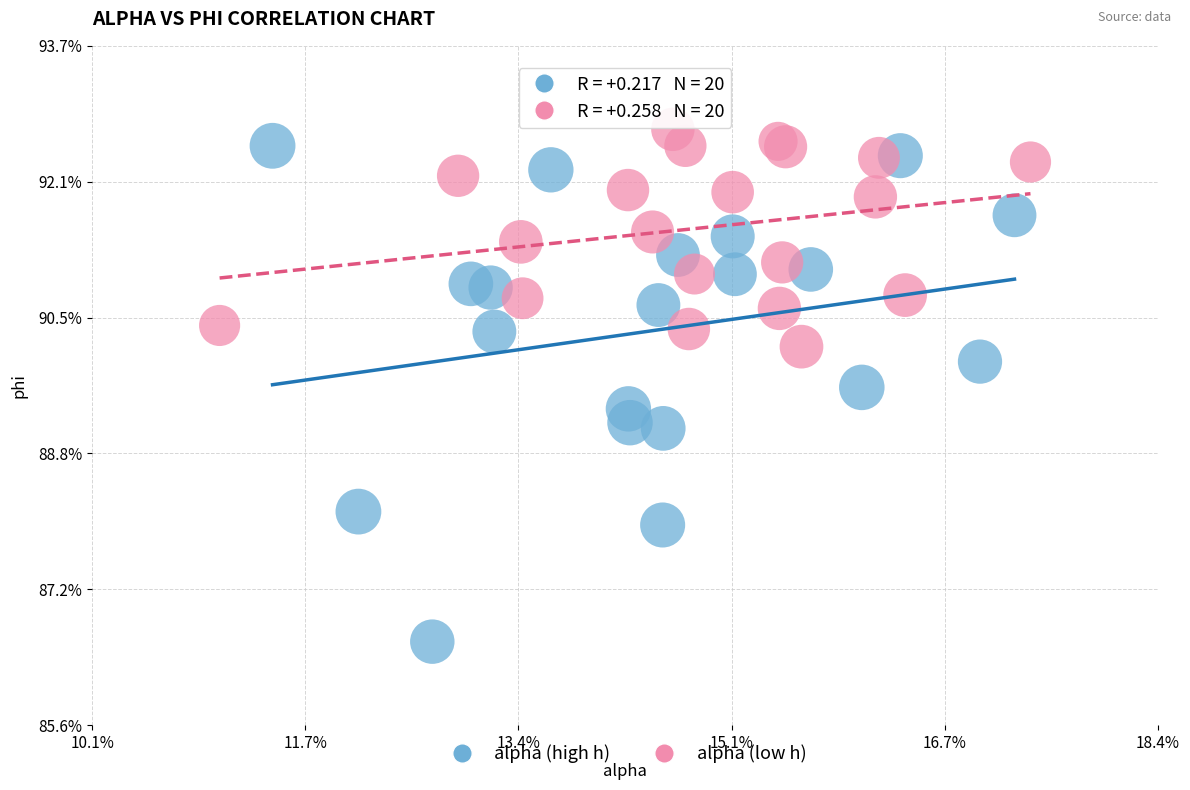

Which series reaches the minimum Y coordinate?

alpha (high h)